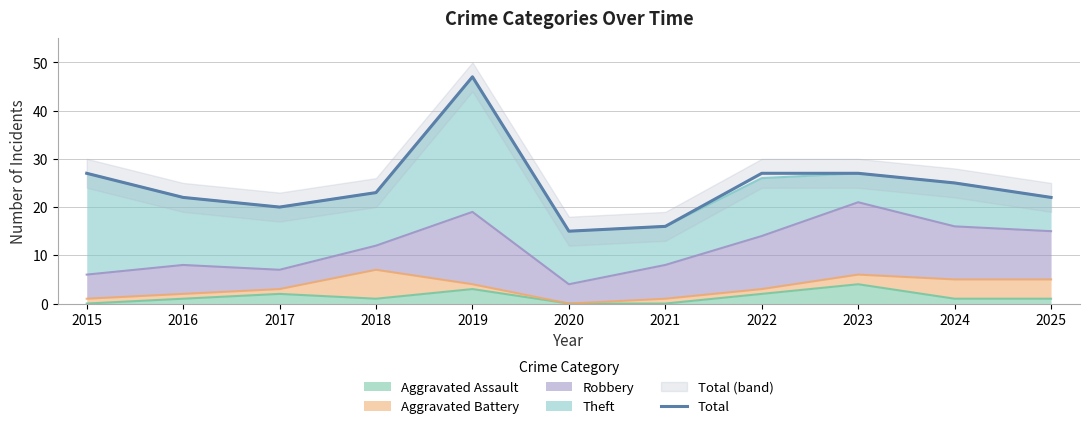

What is the ratio of the value at 2023 to the value at 2018?

1.2